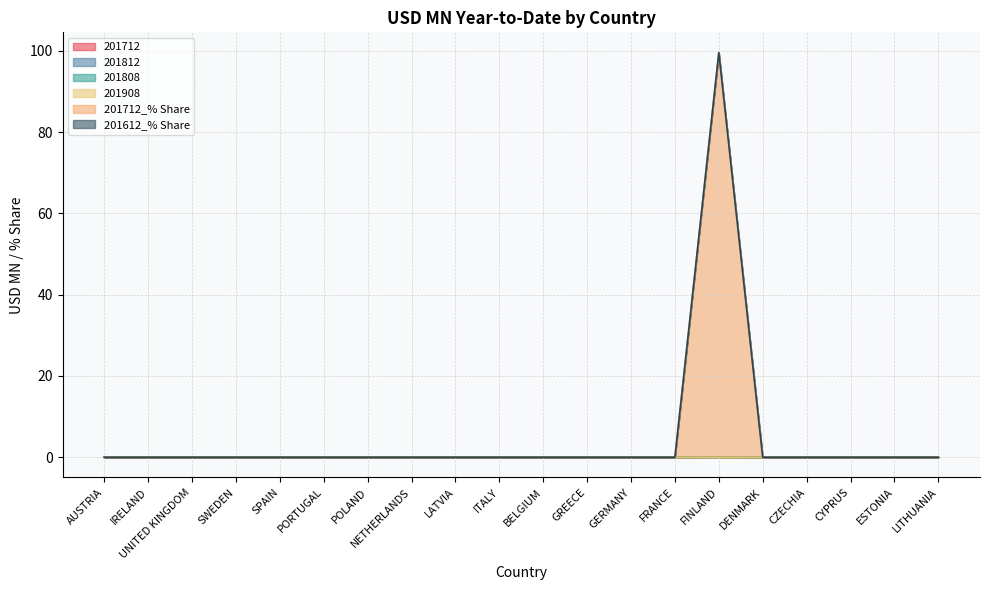

At which category does 201712 reach its first local peak?

FINLAND